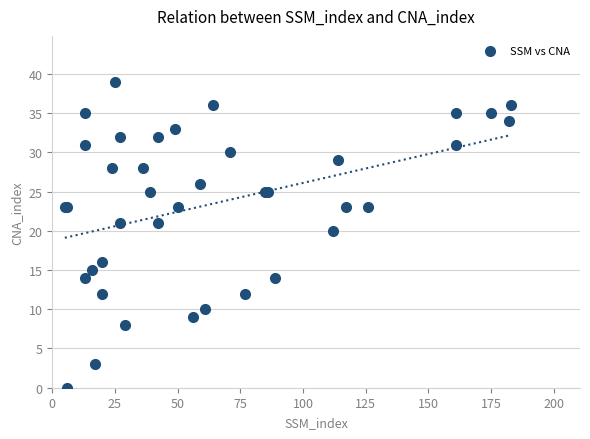

What Y value in the scatter plot is closest to 19?

20